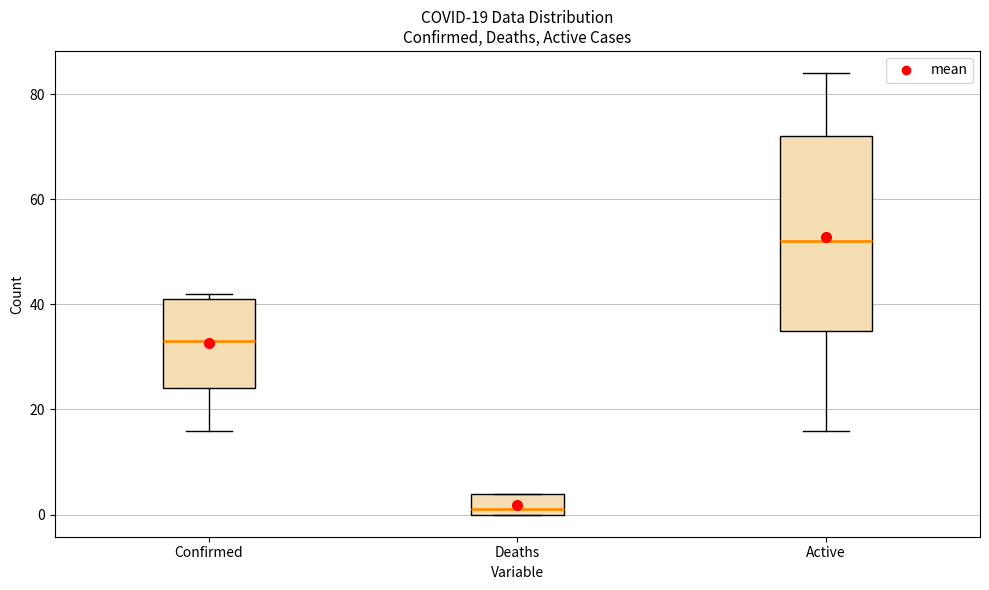

Which box has the lowest median line?

Deaths